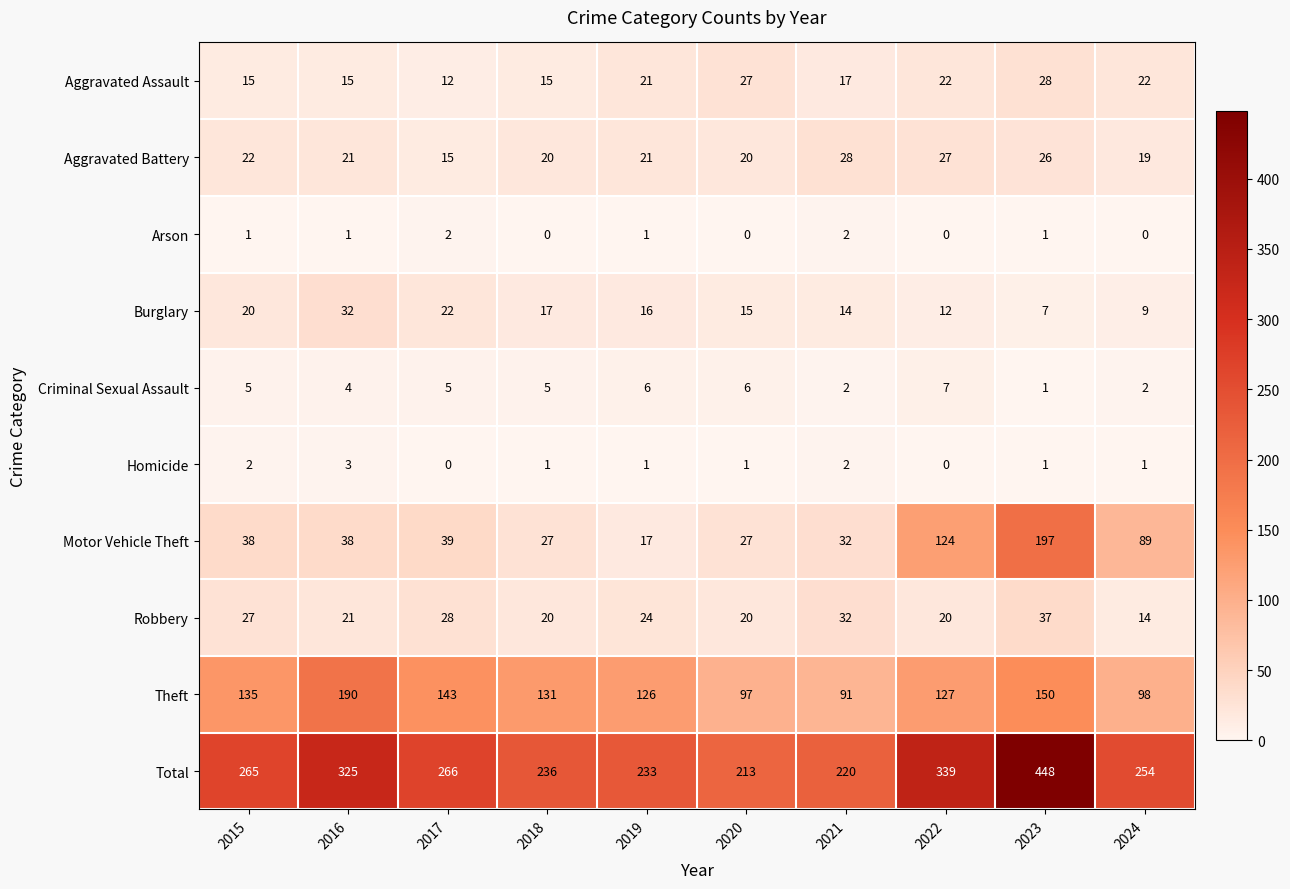

What is the sum of the Burglary values at 2021 and 2017?

36